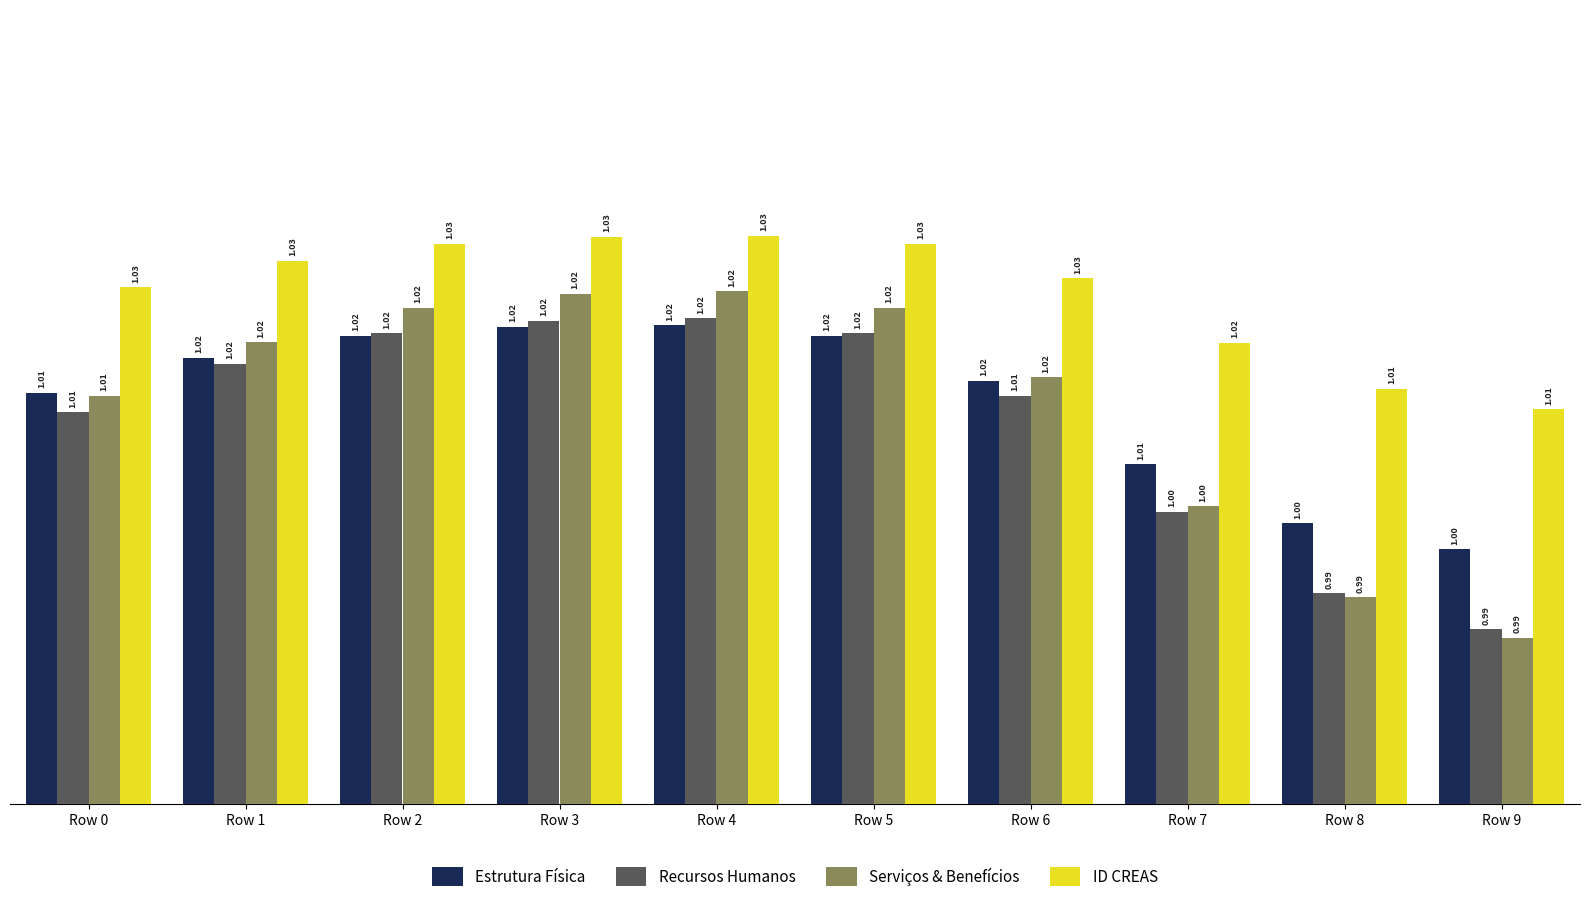

Which series has the largest total across all categories?

ID CREAS